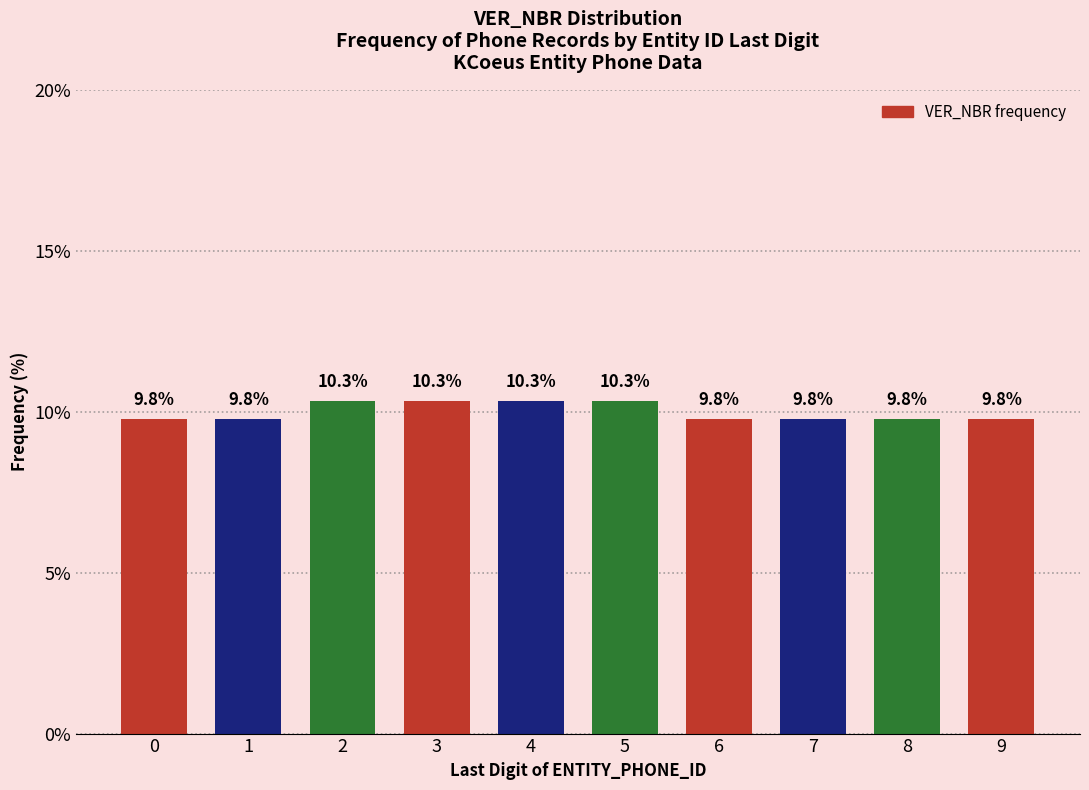

Reading right to left, transcribe all the data shown in this chart.

9.8	9.8	9.8	9.8	10.3	10.3	10.3	10.3	9.8	9.8